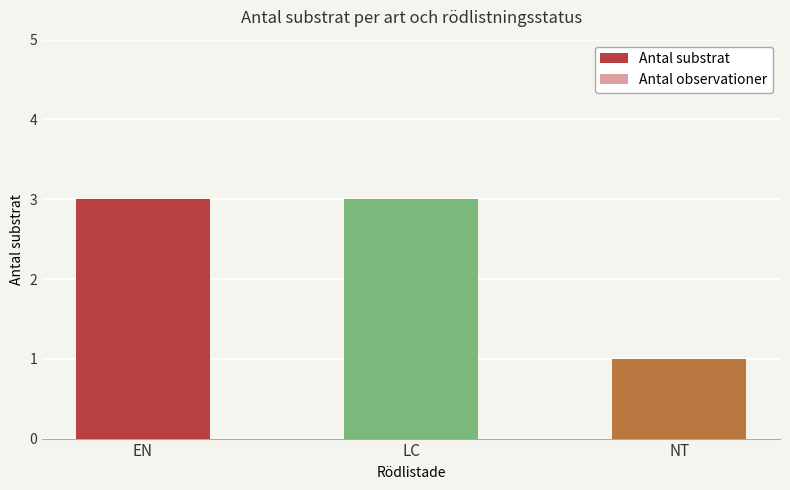

Are the bars horizontal?

No